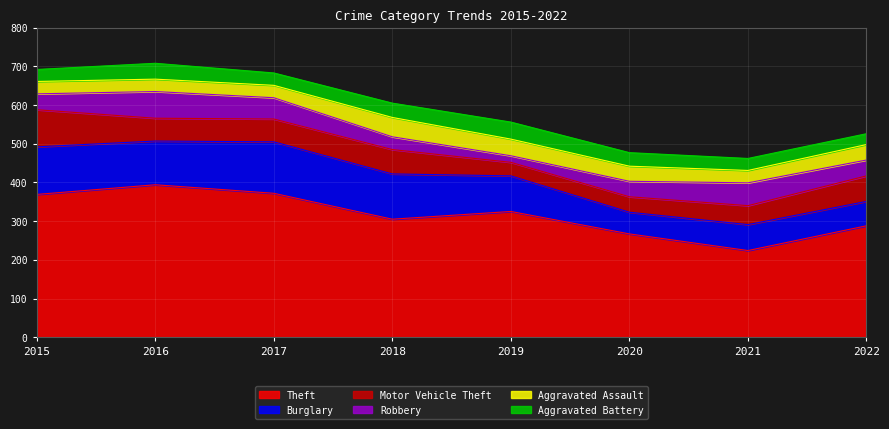

How many lines are shown in the chart?

6